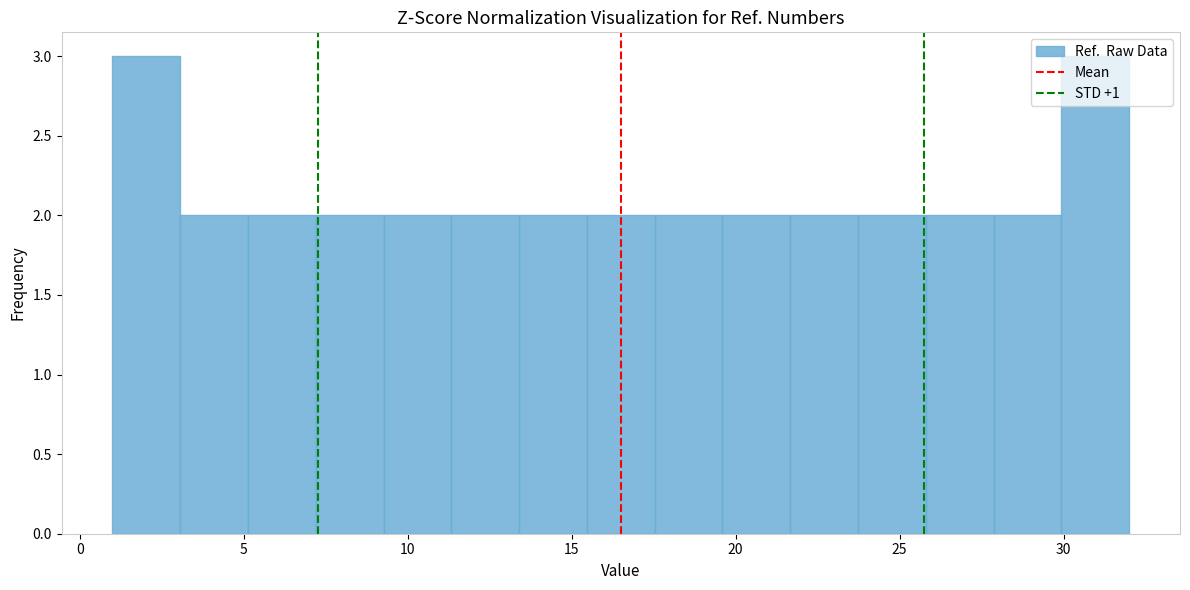

Reading left to right, transcribe this chart: for each bar, give the range it covers on the x-axis and its height. Neither the bar edges nor the heights are printed on the chart, so give them approximately, as read against the axes.

1.0 to 3.0: 3
3.0 to 5.0: 2
5.0 to 7.0: 2
7.0 to 9.5: 2
9.5 to 11.5: 2
11.5 to 13.5: 2
13.5 to 15.5: 2
15.5 to 17.5: 2
17.5 to 19.5: 2
19.5 to 21.5: 2
21.5 to 23.5: 2
23.5 to 26.0: 2
26.0 to 28.0: 2
28.0 to 30.0: 2
30.0 to 32.0: 3